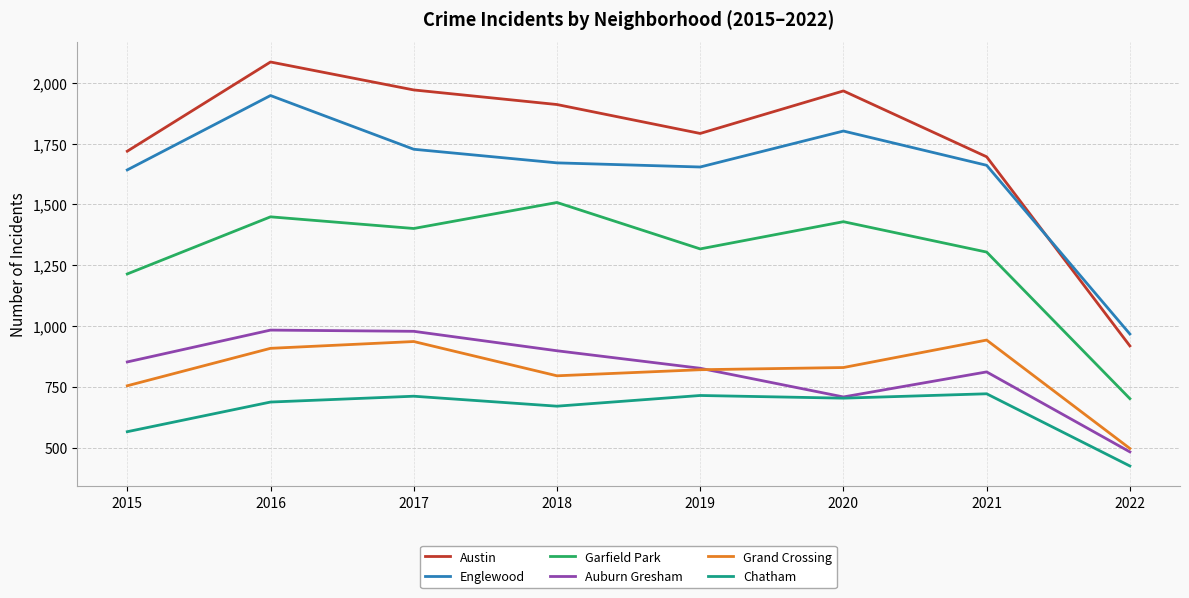

What is the spread (max minus min) of values at 2015?

1154